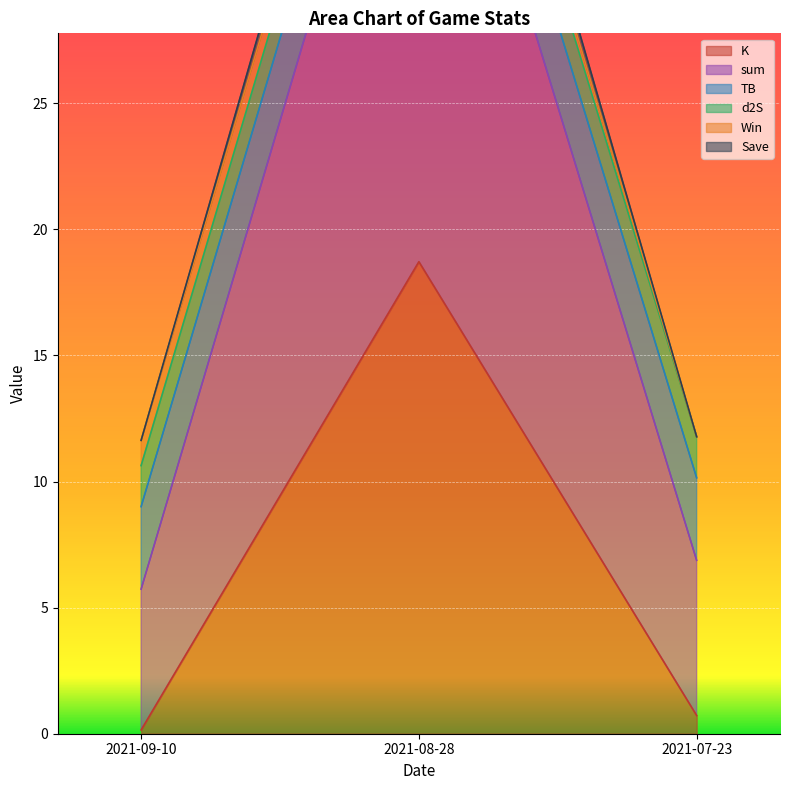

What is the label of the 1st point from the right?

2021-07-23